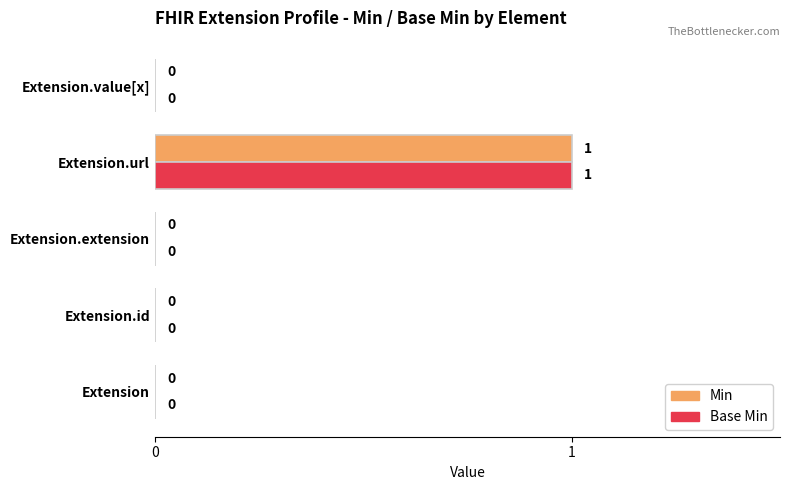

Count the number of categories in the chart.

5